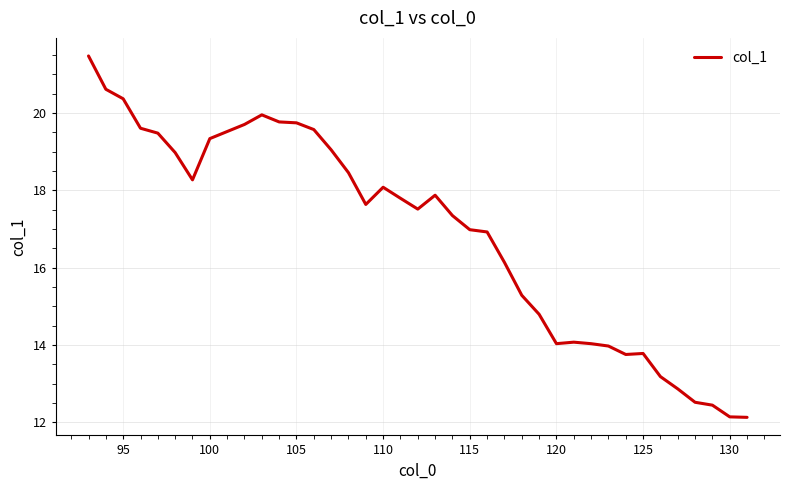

What is the greatest value displayed?

21.5